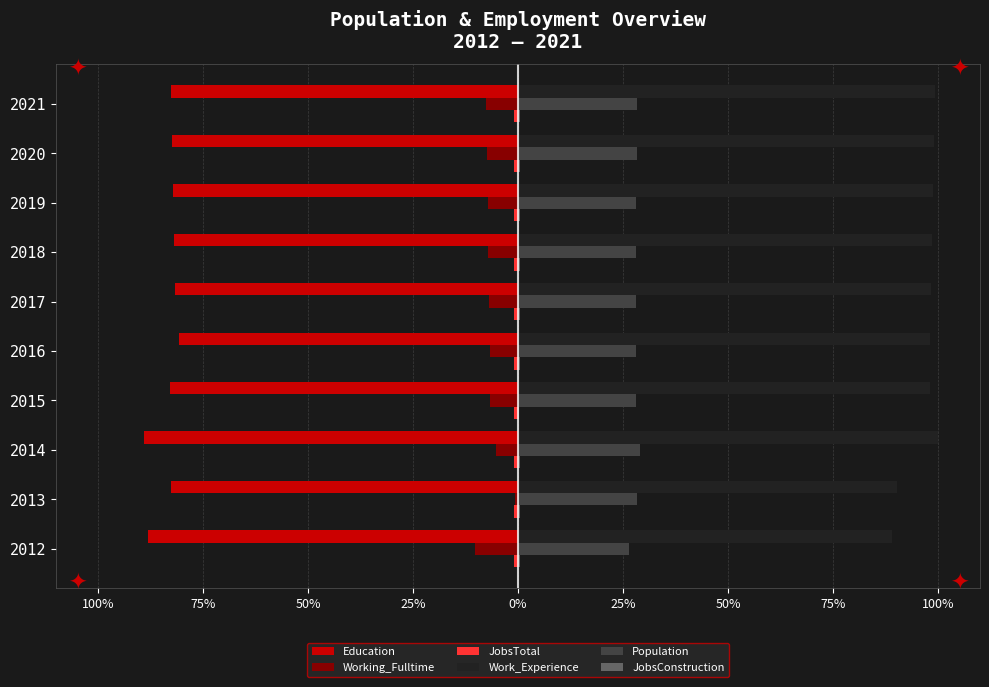

How many data points in Work_Experience are less than 98?

2